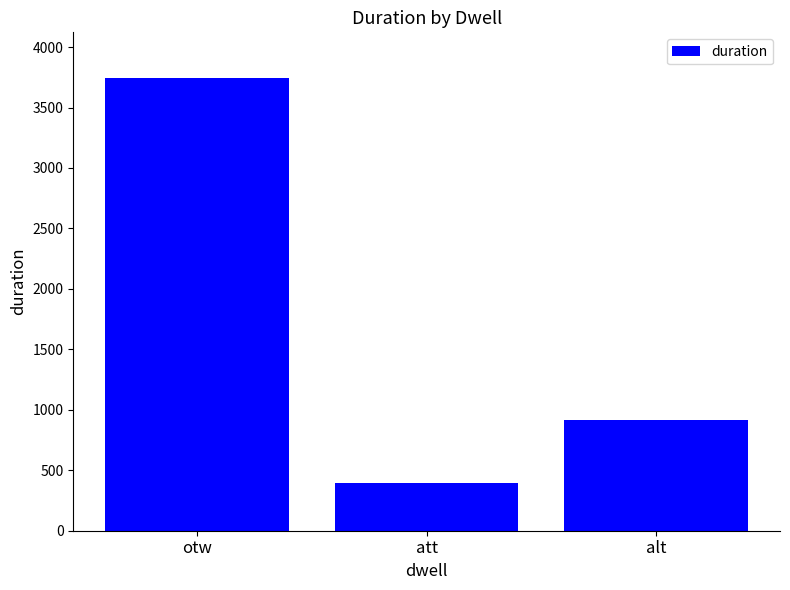

What is the label of the 1st bar from the right?

alt